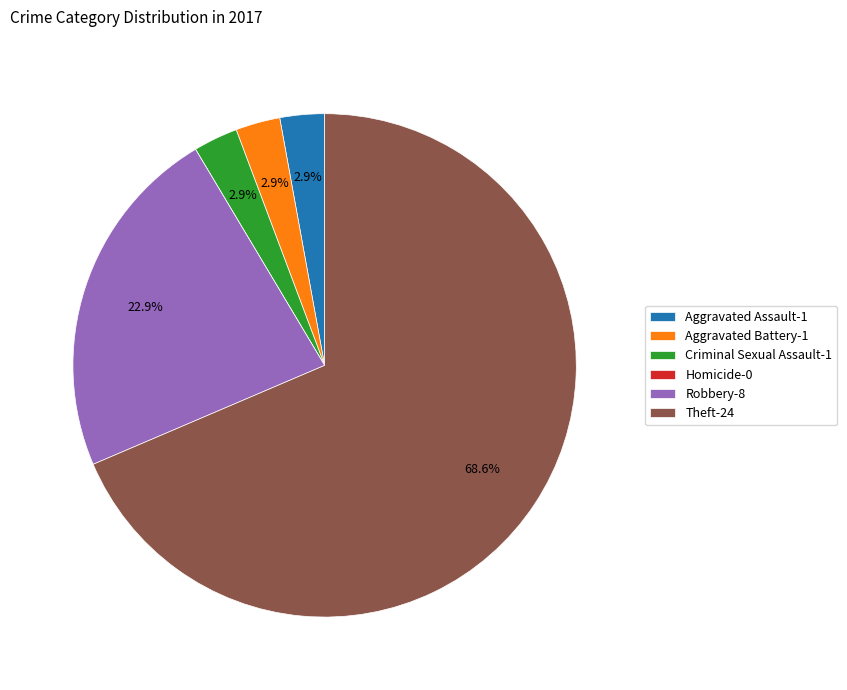

How much of the chart is everything except Aggravated Assault-1?

97.1%